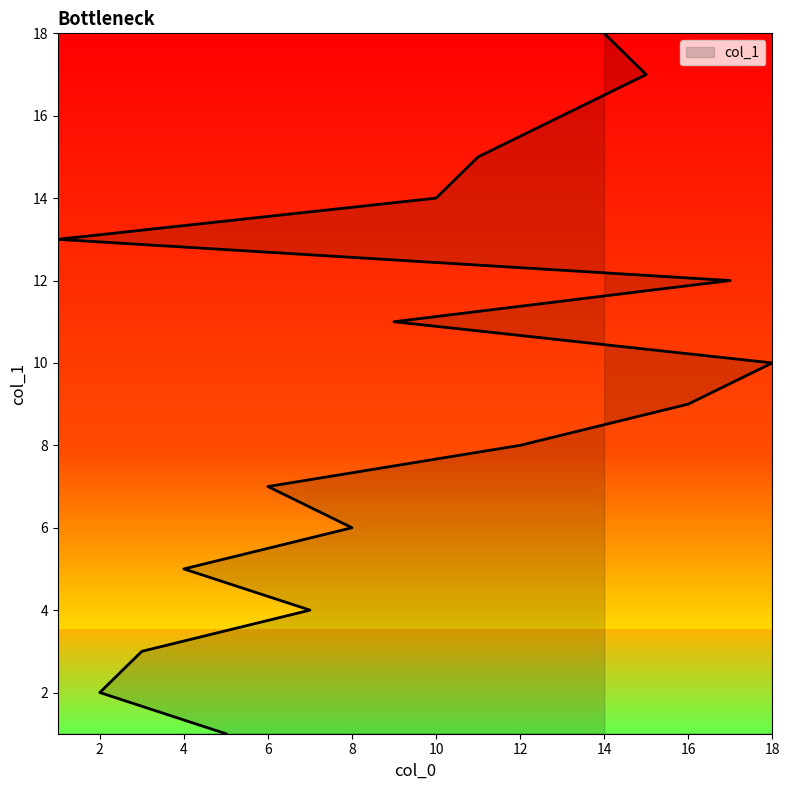

How many values are below 10?

9